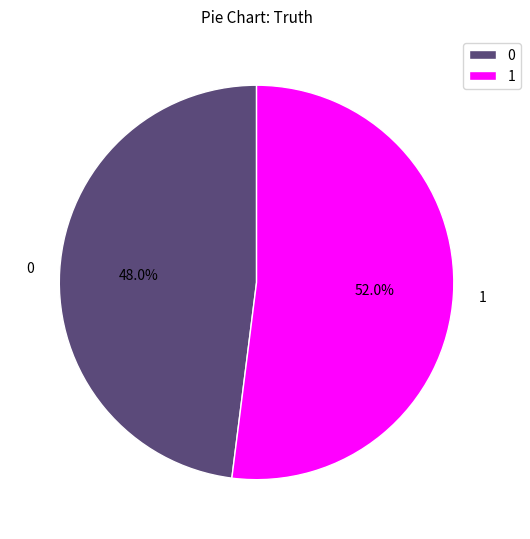

Is it true that 1 is 52% of the pie?

True